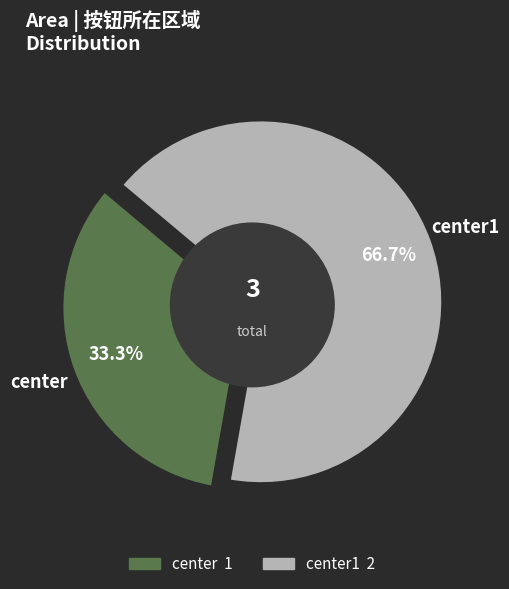

Rank the categories by value from lowest to highest.

center, center1